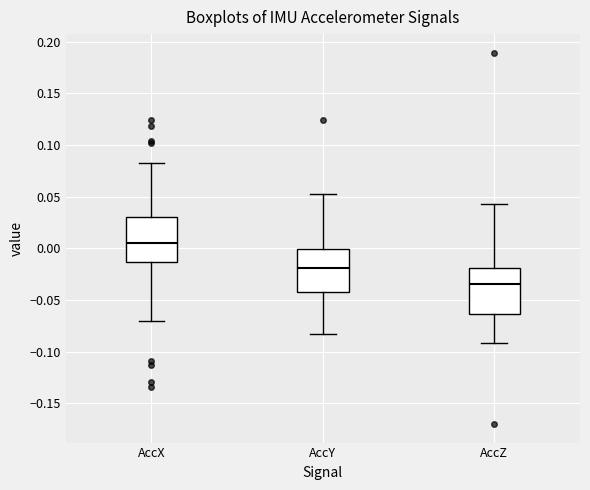

Where does the upper whisker of the box for AccY end on the y-axis? The values are not printed on the chart, so give them approximately, as read against the axis.

0.050